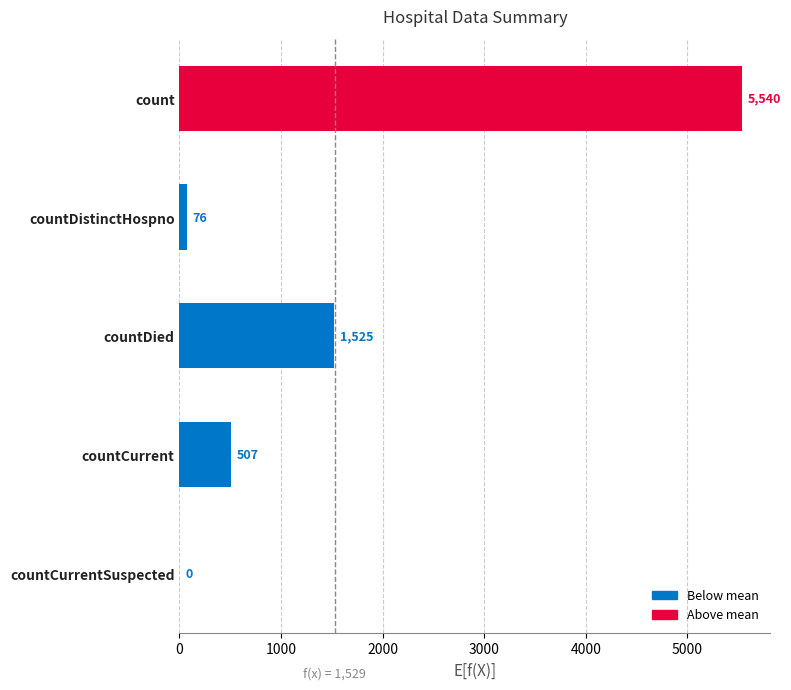

The chart shows a value of 836 at countCurrent. True or false?

False